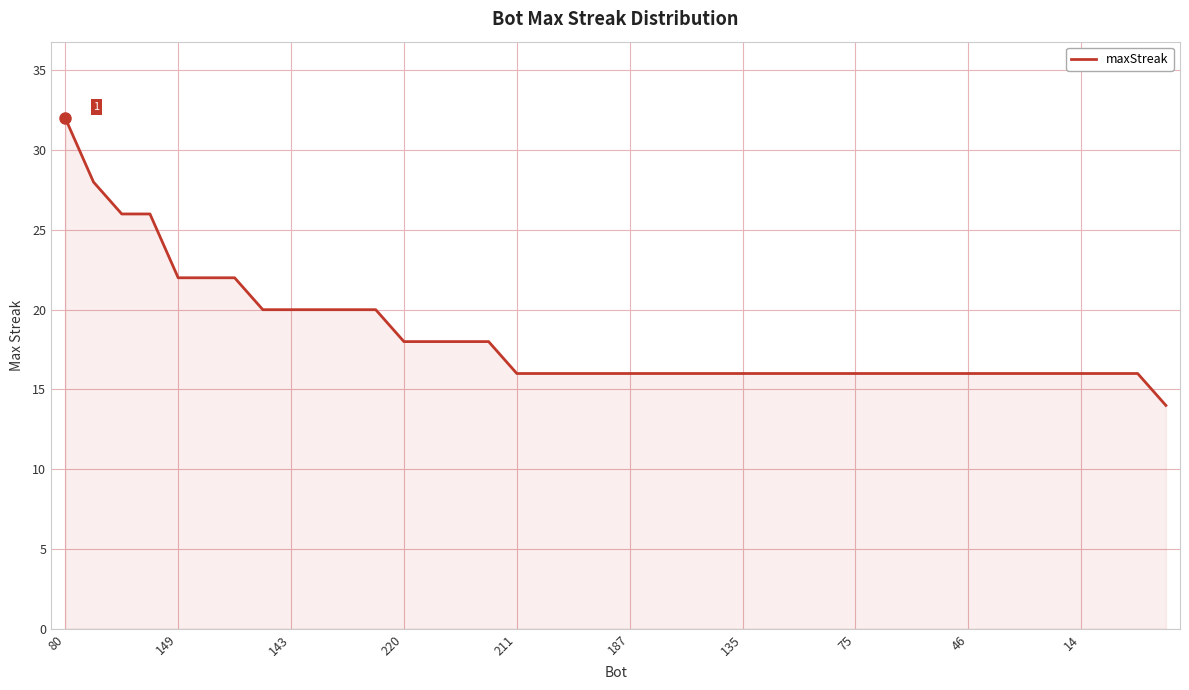

What is the maximum value shown in the chart?

32